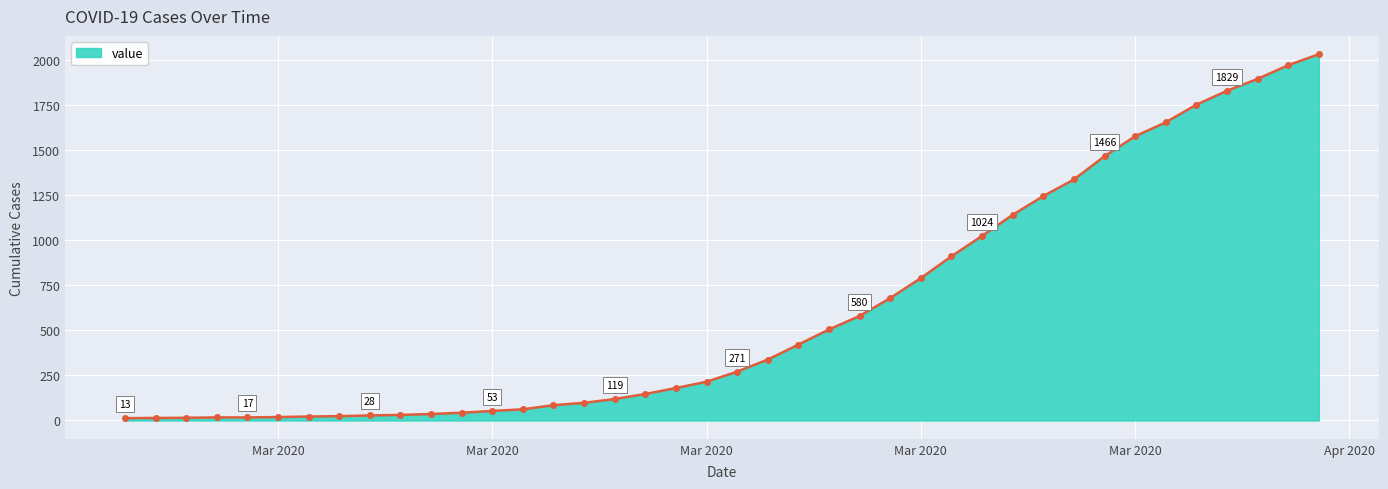

What is the average value?

616